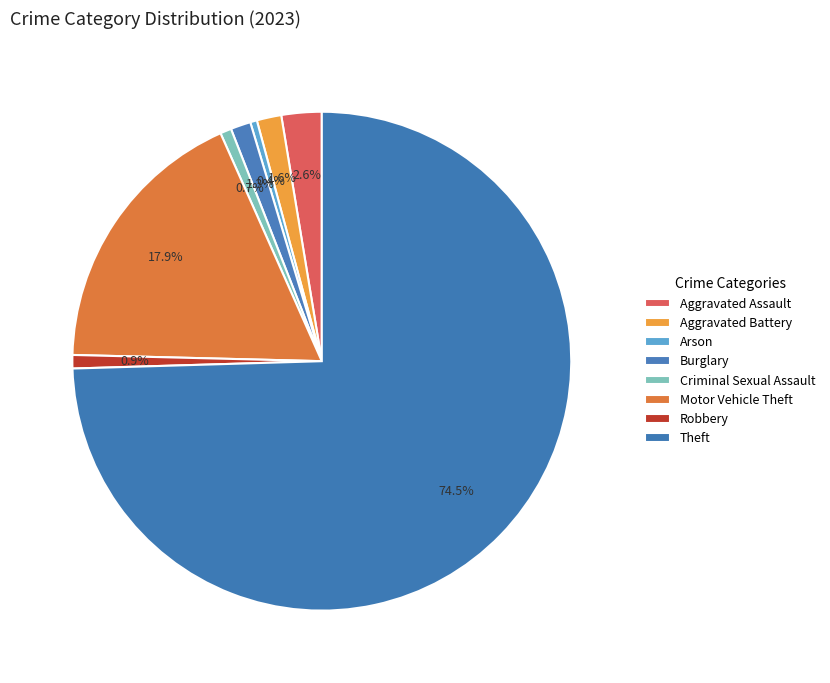

What is the change in value from Aggravated Assault to Criminal Sexual Assault?

-13